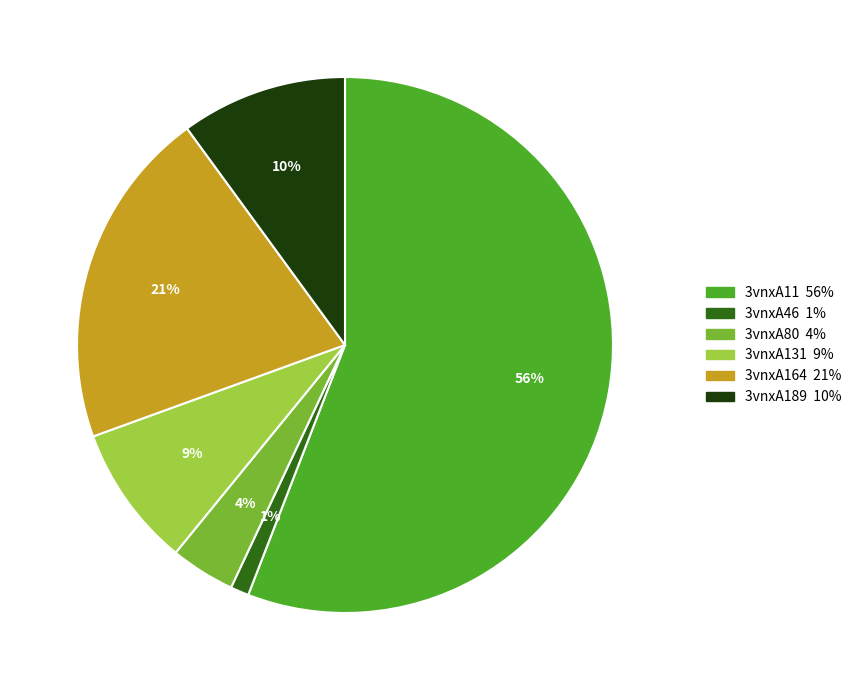

Do 3vnxA11 and 3vnxA46 together represent more than half of the pie?

Yes